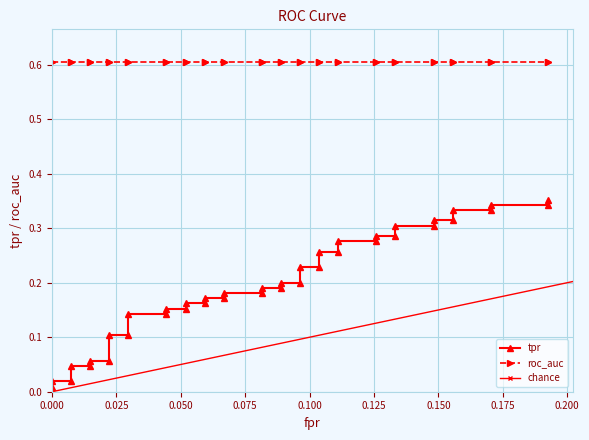

What is the sum of the roc_auc values at 6 and 29?

1.2